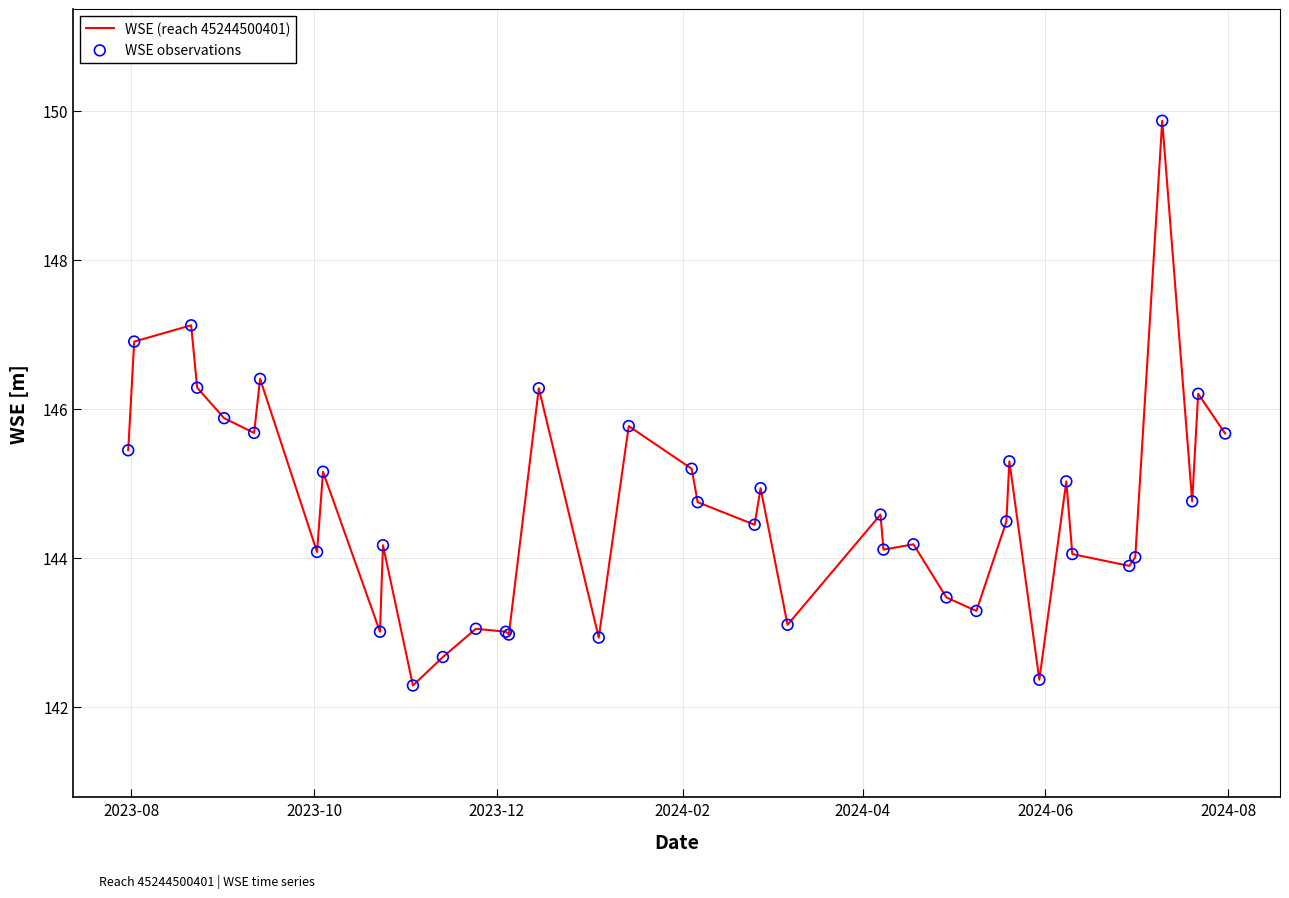

What is the difference between the maximum and minimum values?

7.6